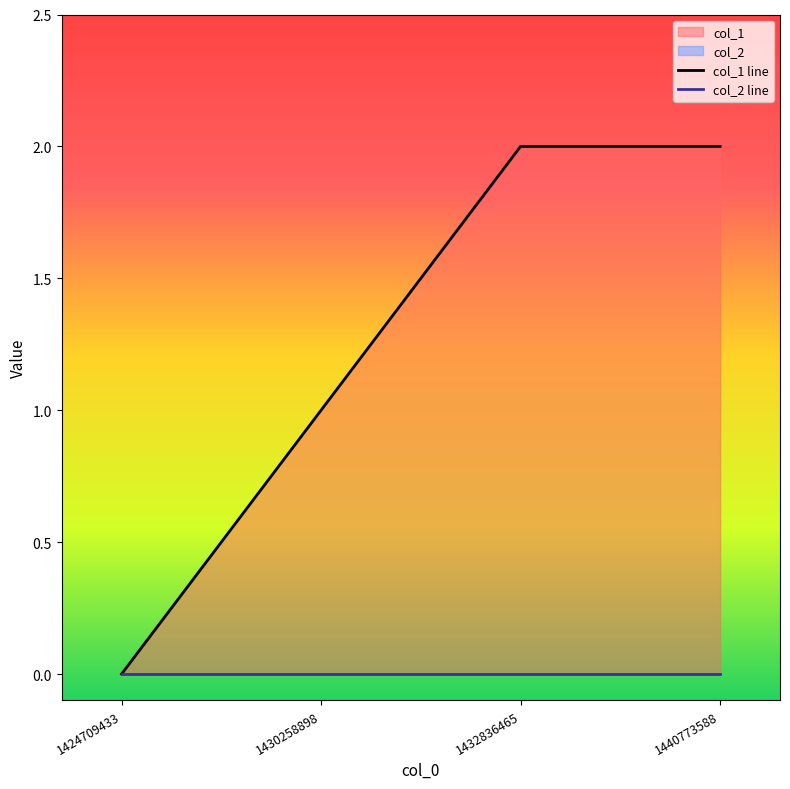

What is the value of the col_1 line point at the 3rd from the left?

2